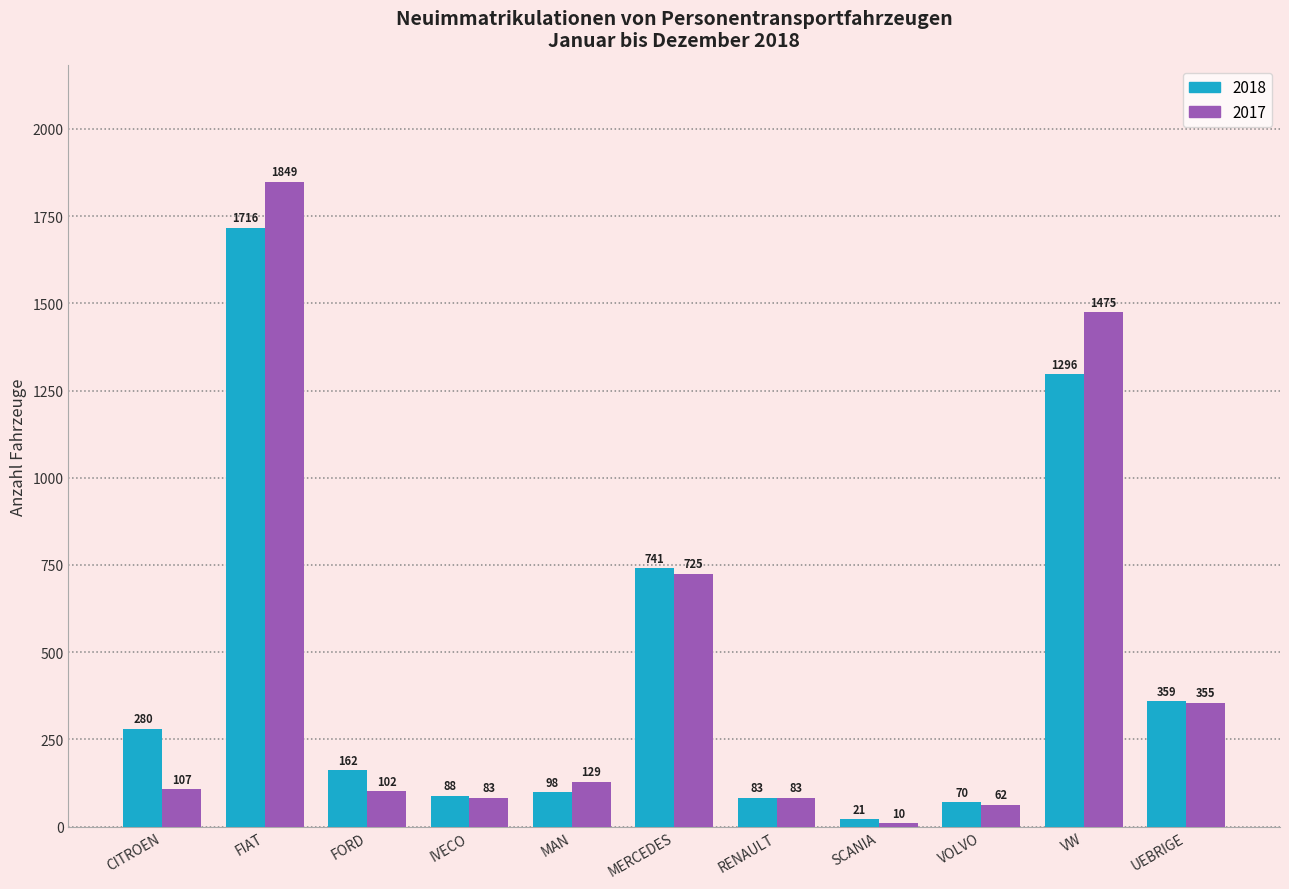

What is the difference between the highest and lowest values at VOLVO?

8